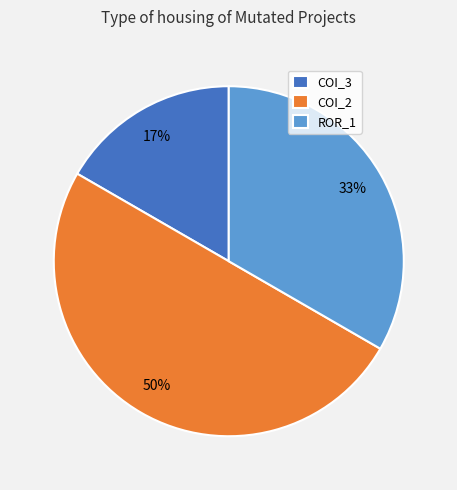

Which has a higher value, COI_2 or ROR_1?

COI_2